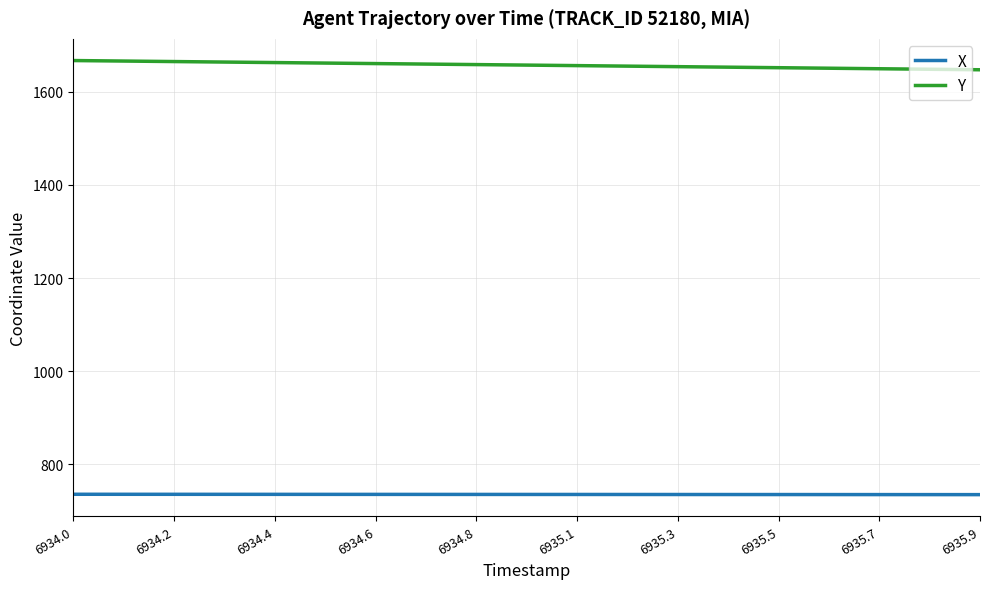

List the series in order of their peak value, highest first.

Y, X